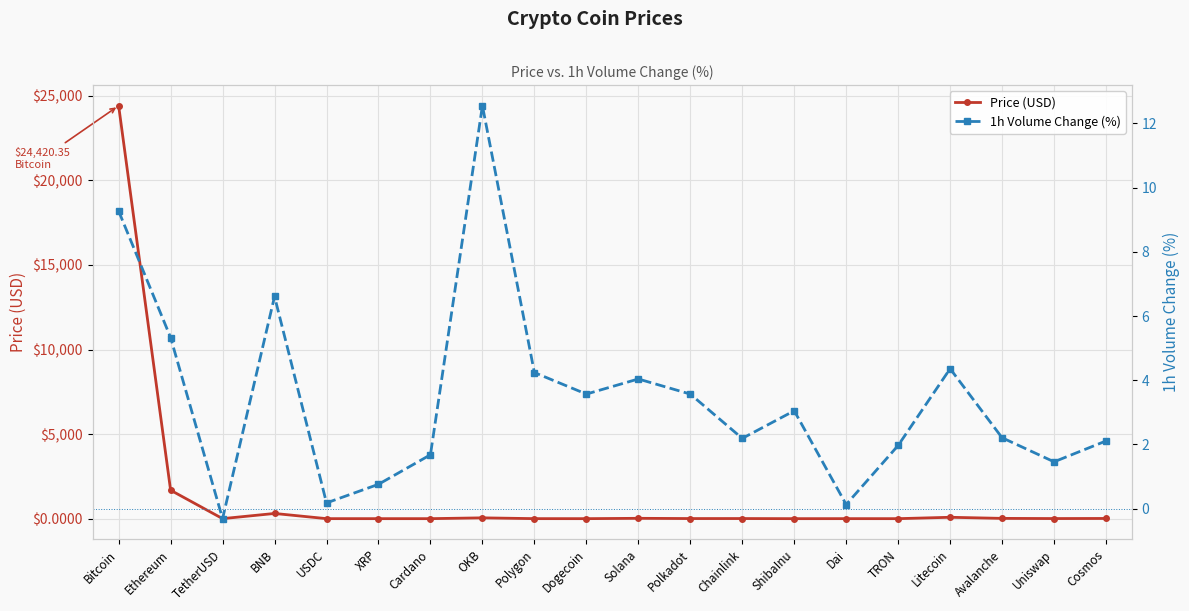

Which series has the largest total across all categories?

Price (USD)